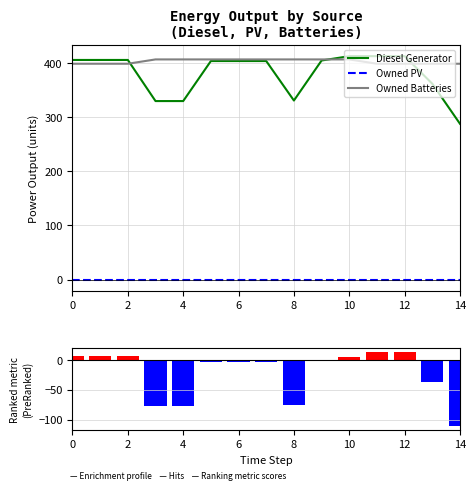

Which category has the lowest value in the Diesel Generator series?

14